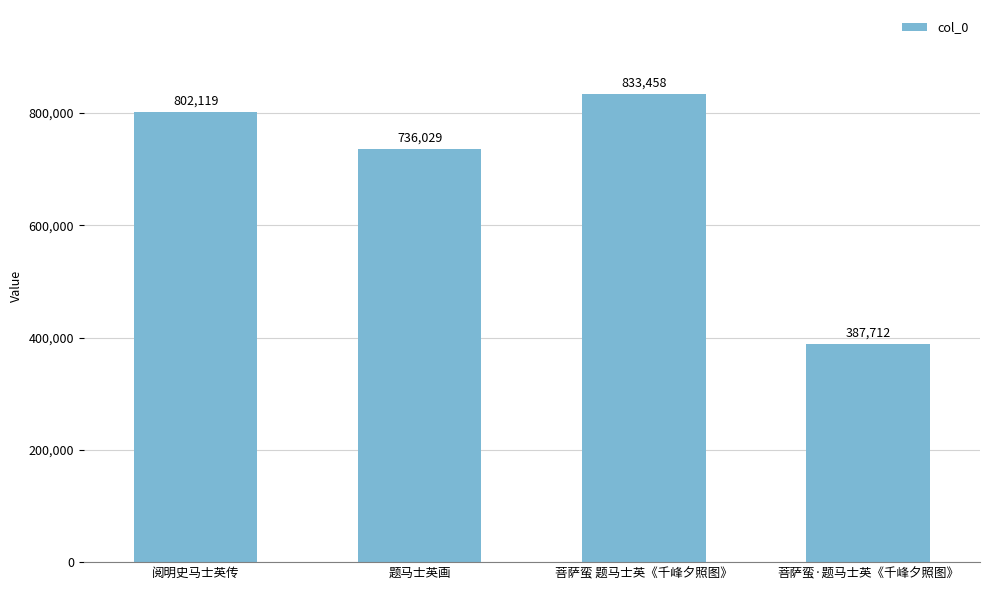

What is the ratio of the value at 菩萨蛮 题马士英《千峰夕照图》 to the value at 菩萨蛮·题马士英《千峰夕照图》?

2.1